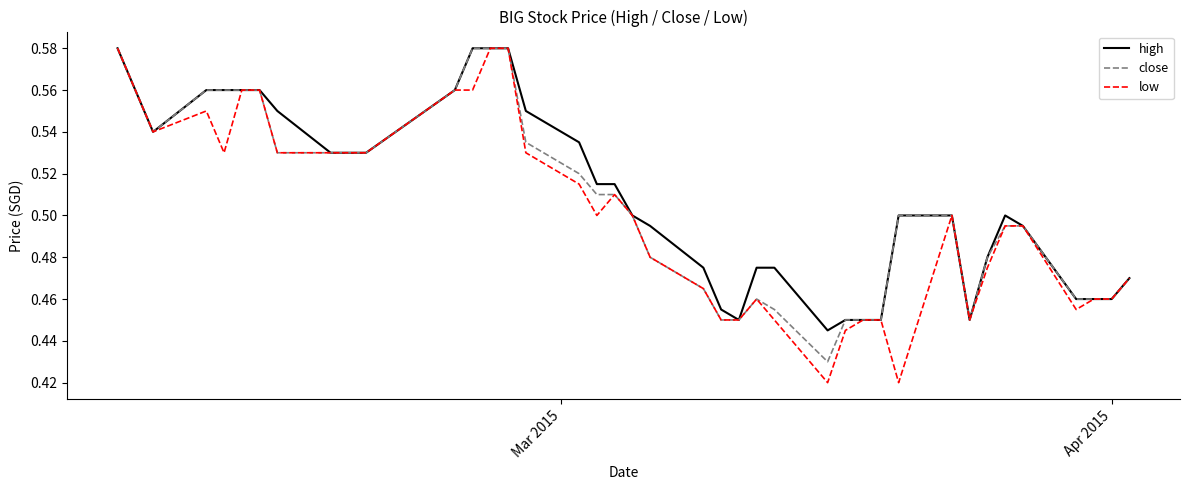

Which series has the largest range (max minus min)?

low